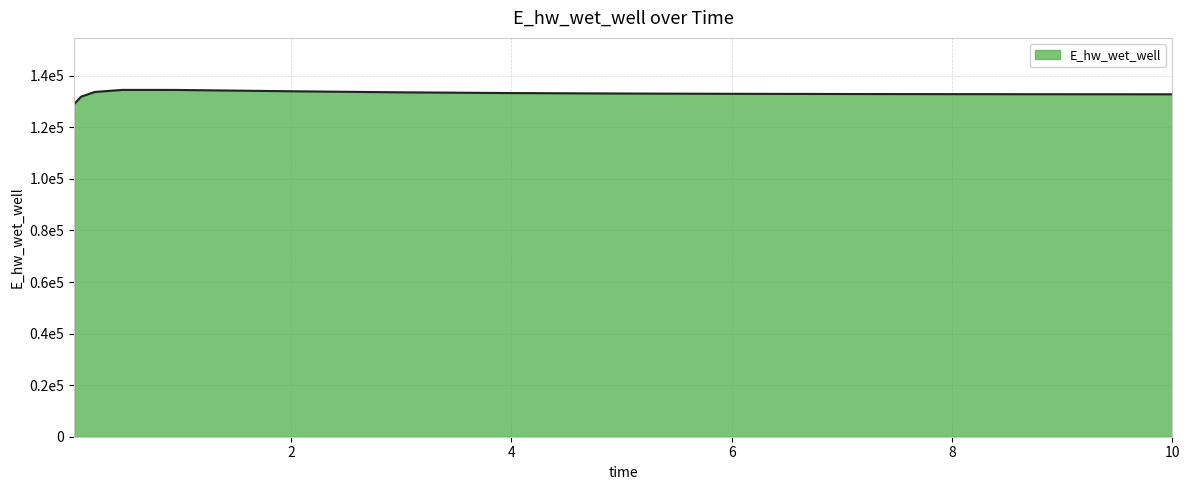

Reading right to left, extract all data points from this chart.

132822.6	132823.3	132849.2	132885.6	132937.6	133013.7	133128.8	133308.5	133591.5	134014.4	134507.6	134520.7	133728.3	131894.7	129030.4